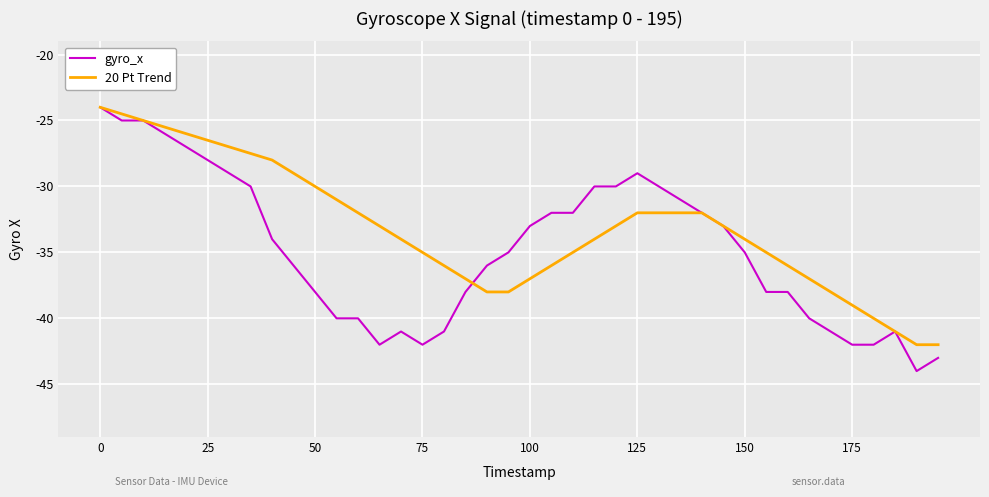

Which series has the largest range (max minus min)?

gyro_x